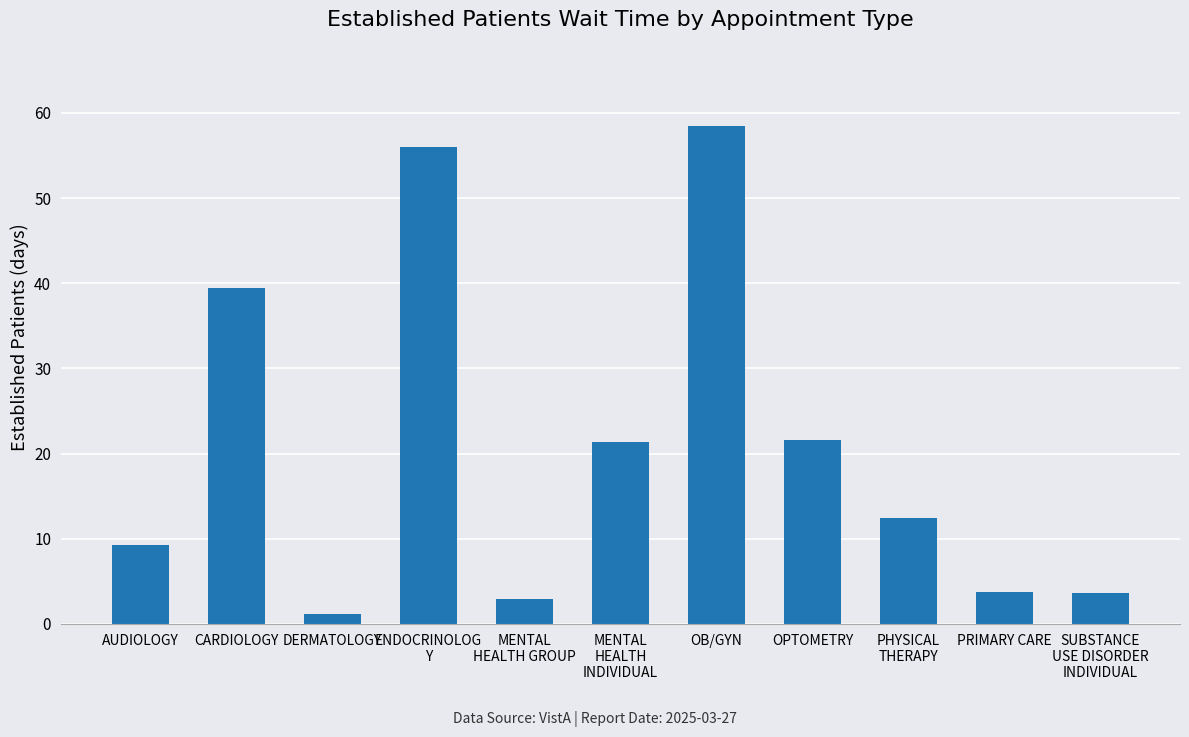

The chart shows a value of 0.9 at PRIMARY CARE. True or false?

False